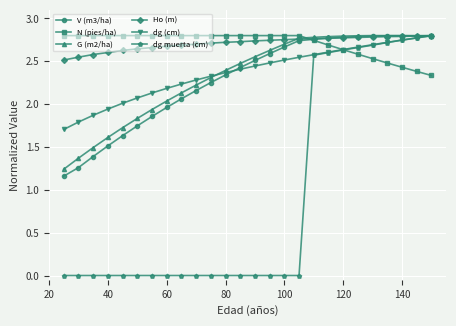

At how many categories does at least one series exceed 1?

26